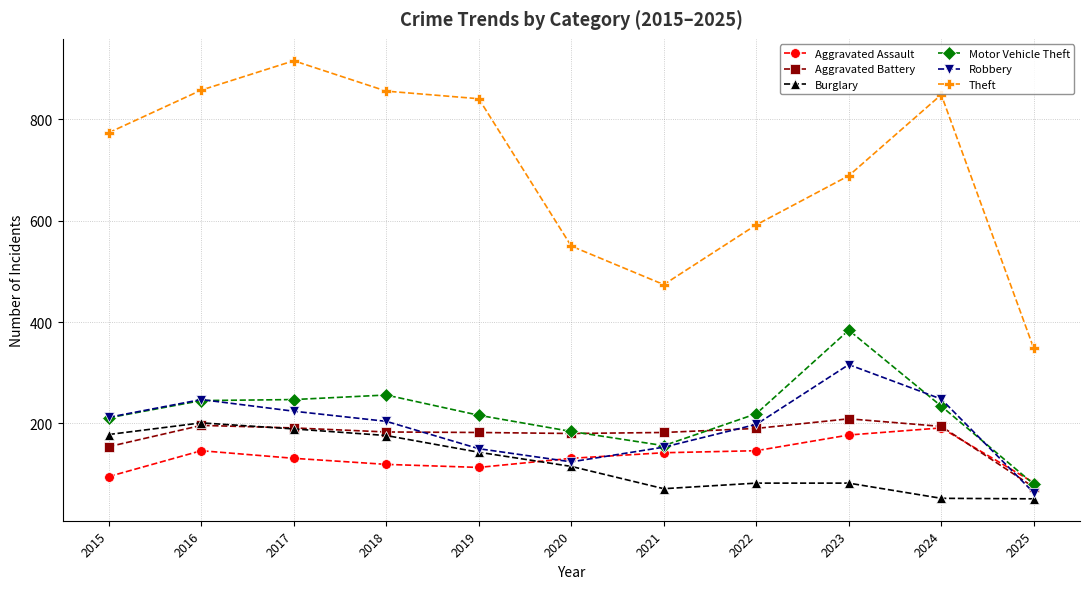

How many categories are shown in the chart?

11